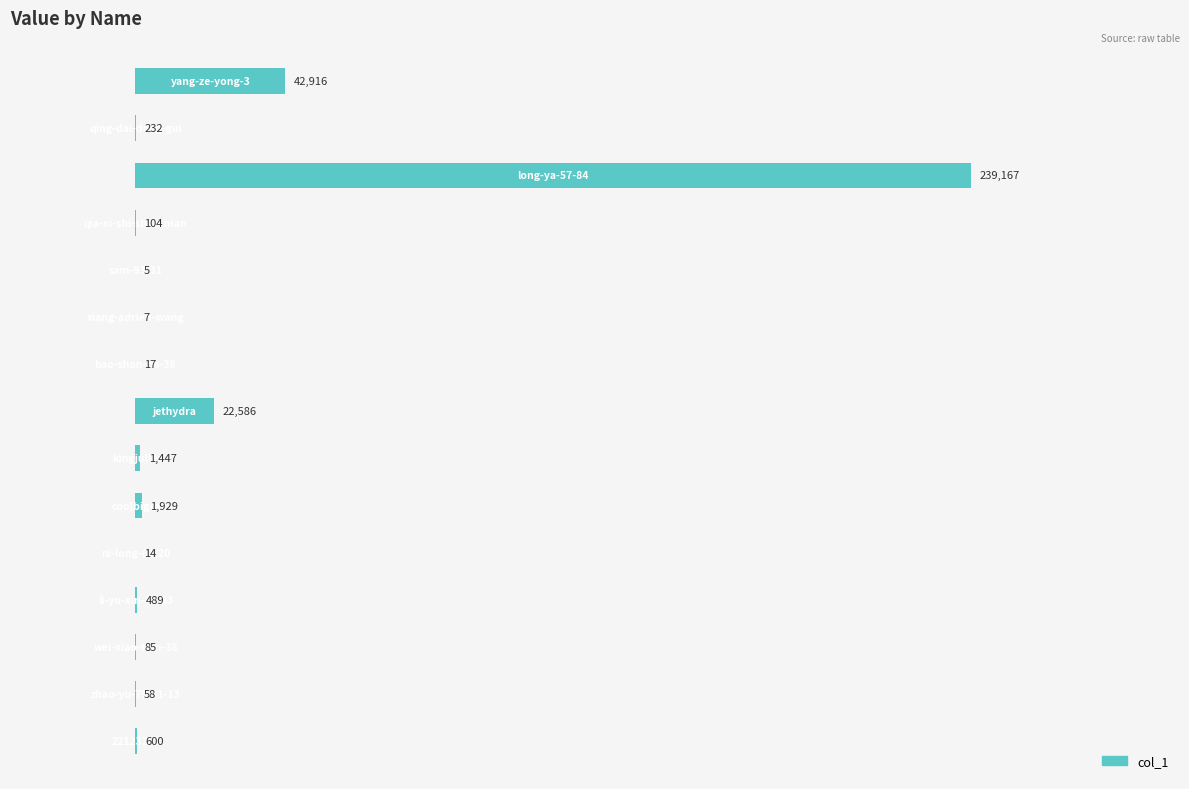

What is the sum of all values?

309656